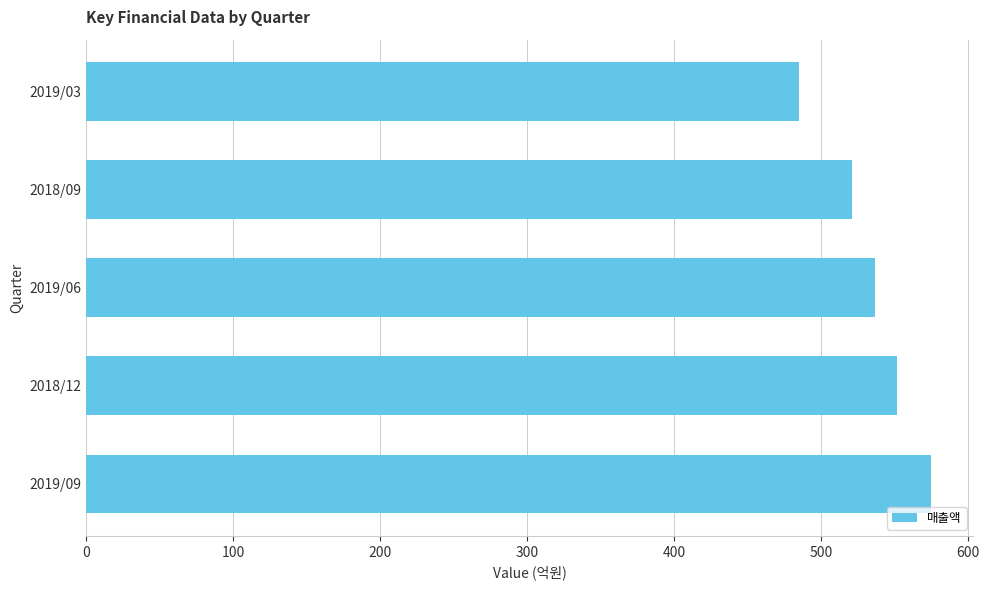

Is it true that the value at 2018/12 is 552?

True